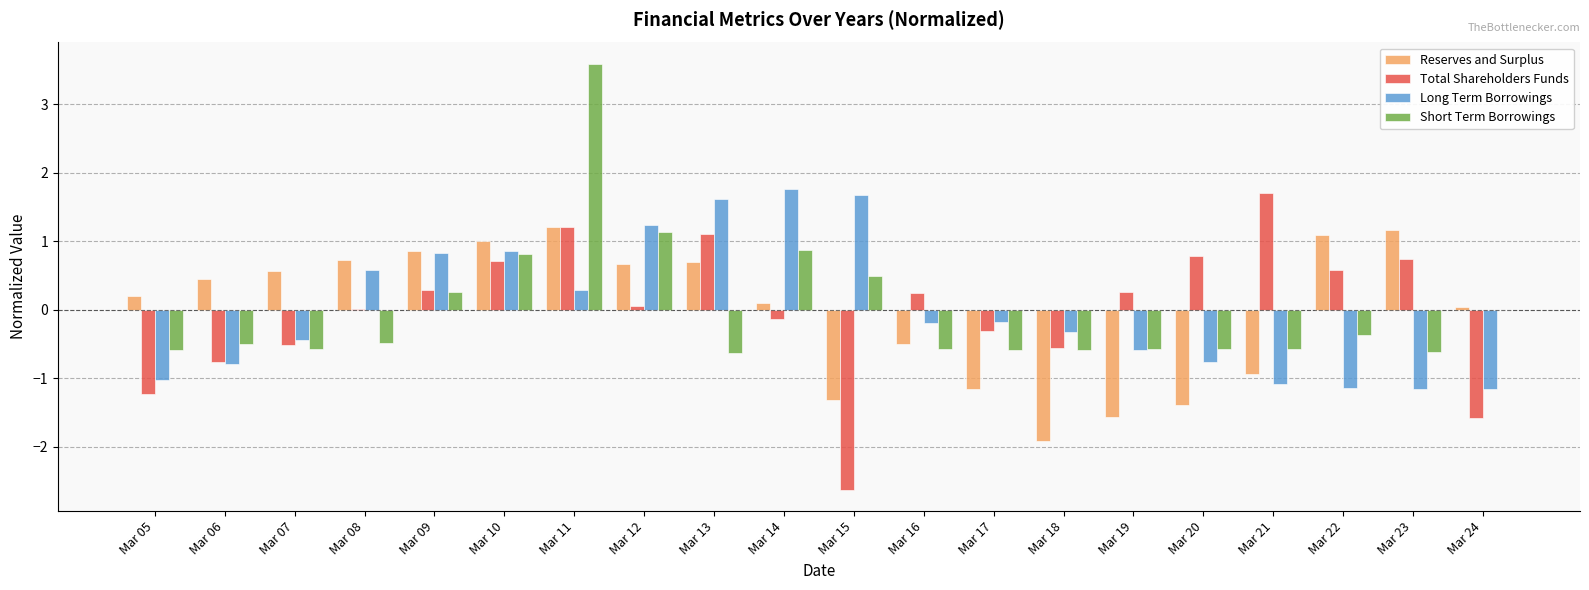

What is the maximum value shown in the chart?

3.6